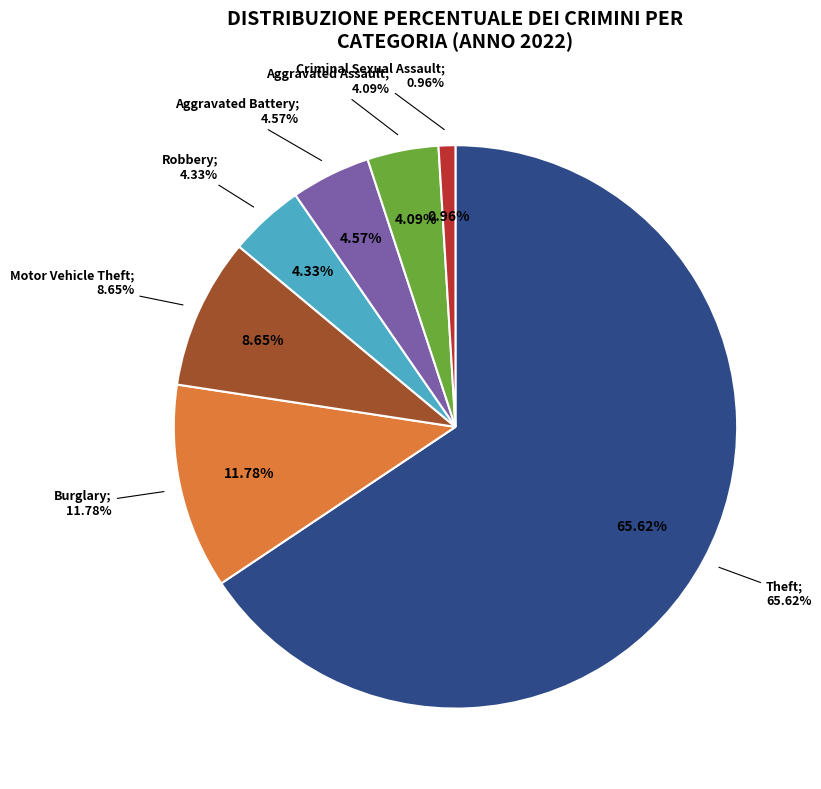

Is there a majority slice in this chart?

Yes